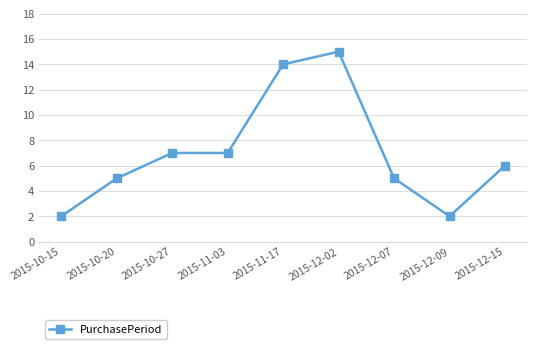

What is the ratio of the value at 2015-12-07 to the value at 2015-10-15?

2.5